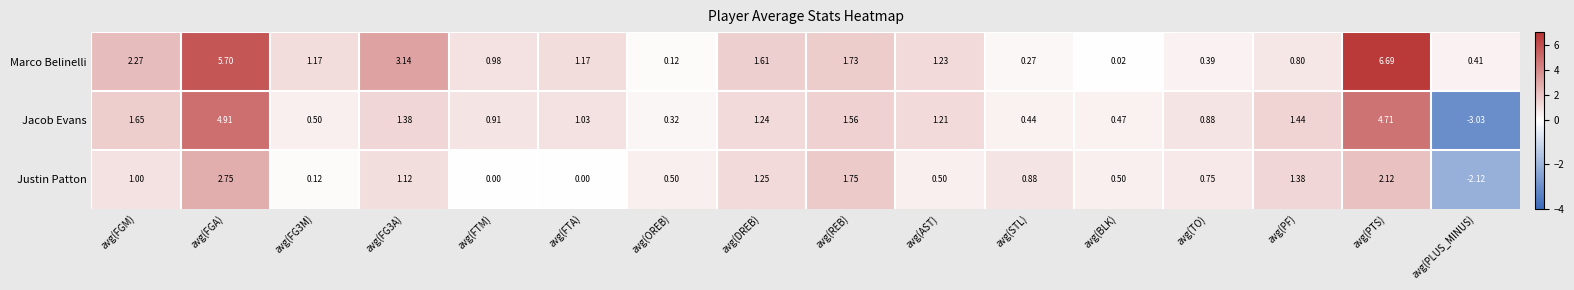

Count the number of categories in the chart.

16